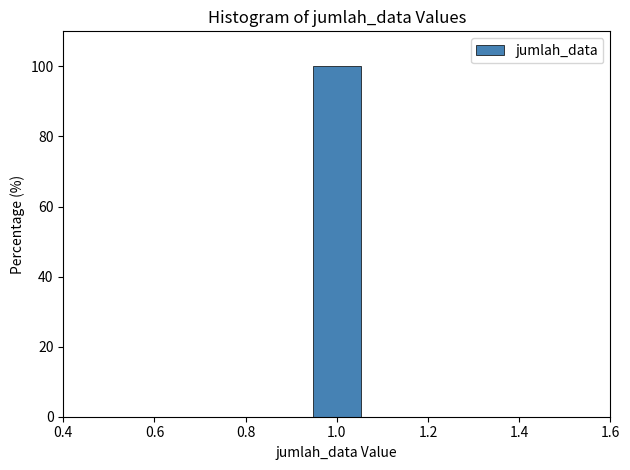

Reading left to right, list every bar in this chart as the range it spans on the x-axis followed by its height. Neither the bar edges nor the heights are printed on the chart, so give them approximately, as read against the axes.

0.50 to 0.62: 0
0.62 to 0.72: 0
0.72 to 0.84: 0
0.84 to 0.94: 0
0.94 to 1.06: 100
1.06 to 1.16: 0
1.16 to 1.28: 0
1.28 to 1.38: 0
1.38 to 1.50: 0